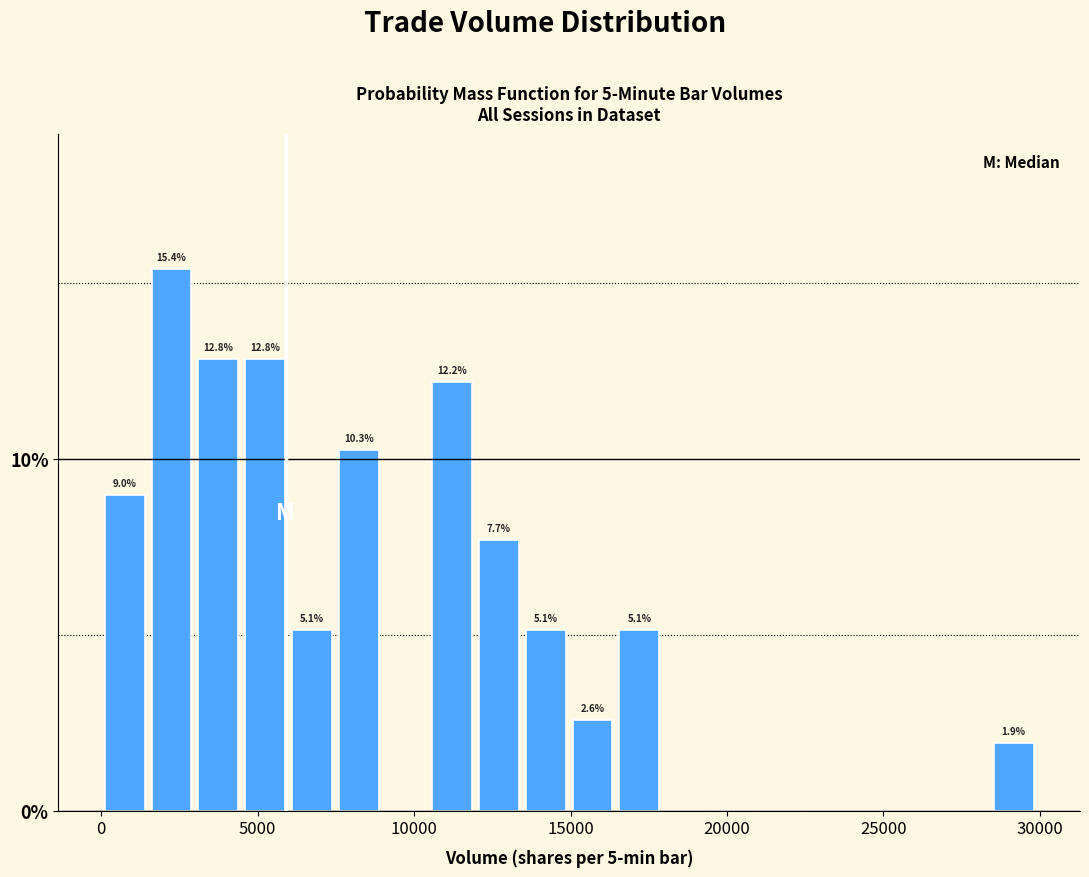

Read against the x-axis, roughly where is the centre of the tallest bar?

2000